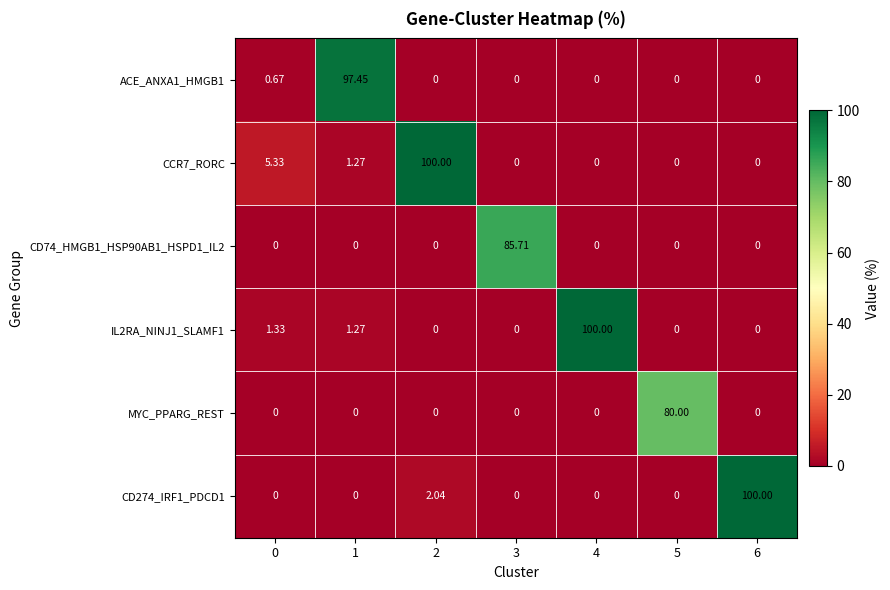

Is the value of MYC_PPARG_REST at 5 greater than the value of IL2RA_NINJ1_SLAMF1 at 3?

Yes